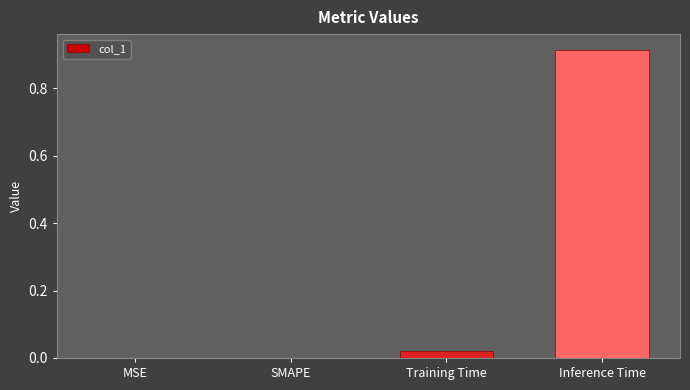

What is the change in value from MSE to Inference Time?

+0.9